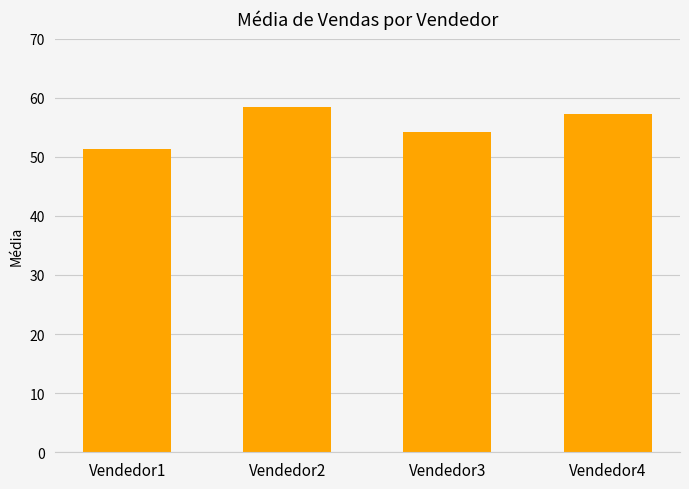

How many values are below 57?

2